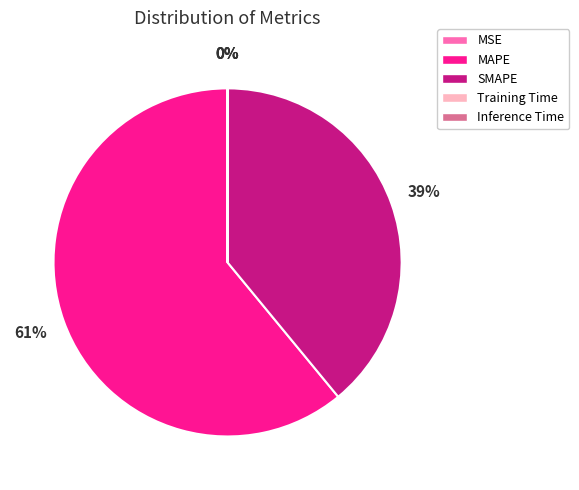

Is it true that SMAPE is 30% of the pie?

False